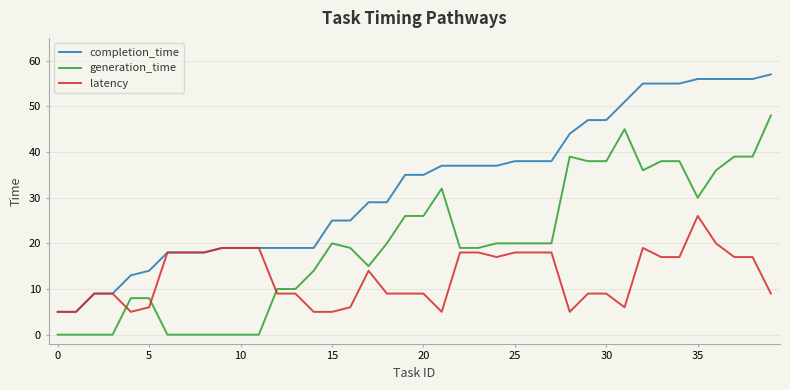

True or false: latency and generation_time cross at least once.

True